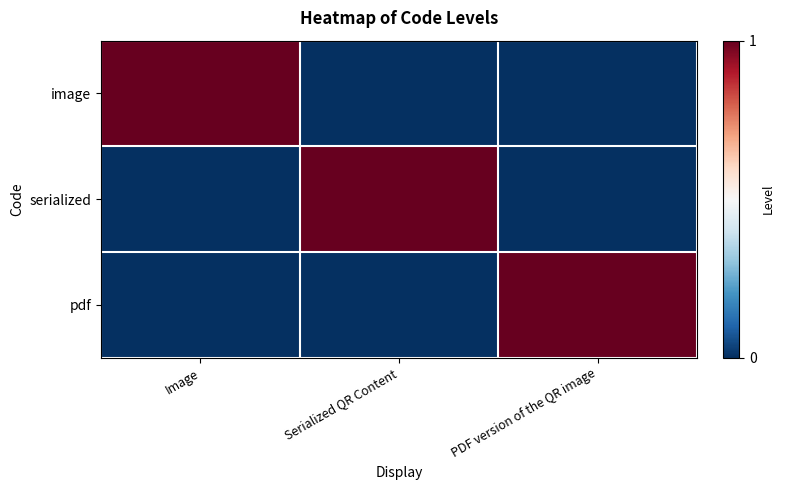

Count the number of categories in the chart.

3